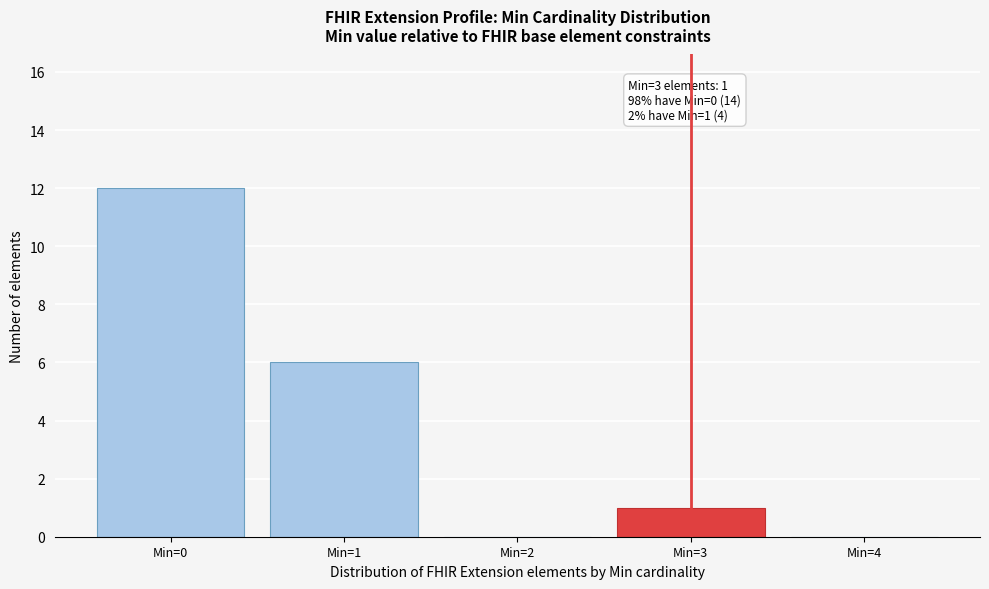

Reading right to left, extract all data points from this chart.

Min=4=0	Min=3=1	Min=2=0	Min=1=6	Min=0=12